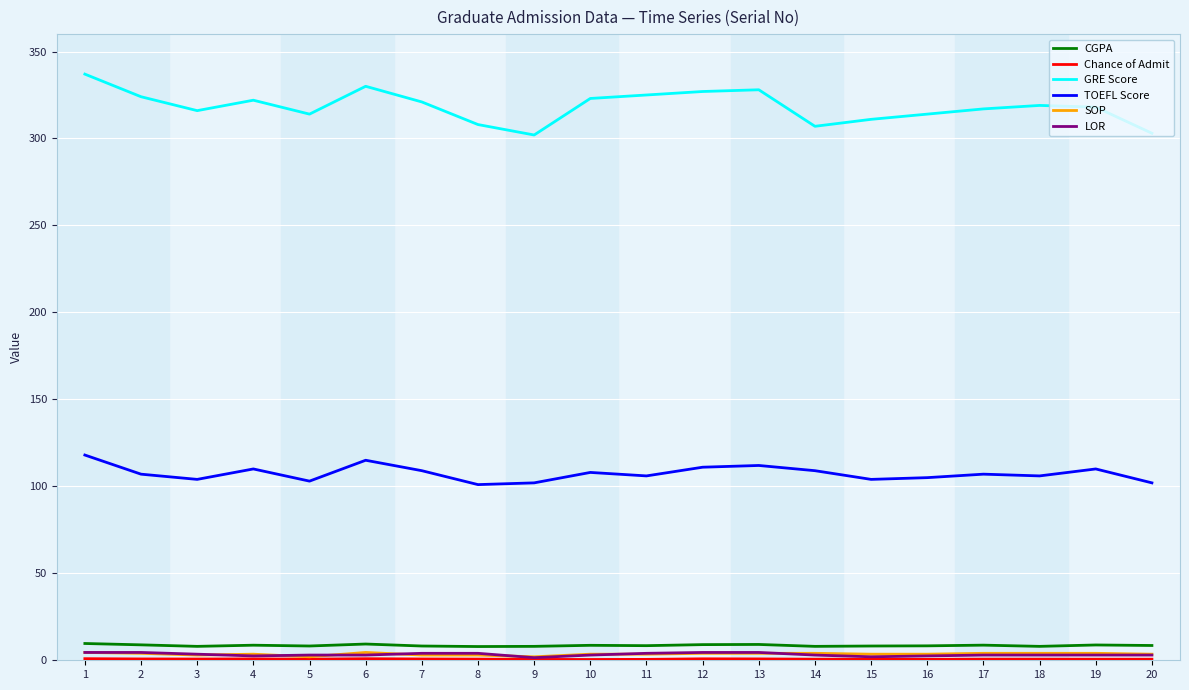

Which series has the largest total across all categories?

GRE Score